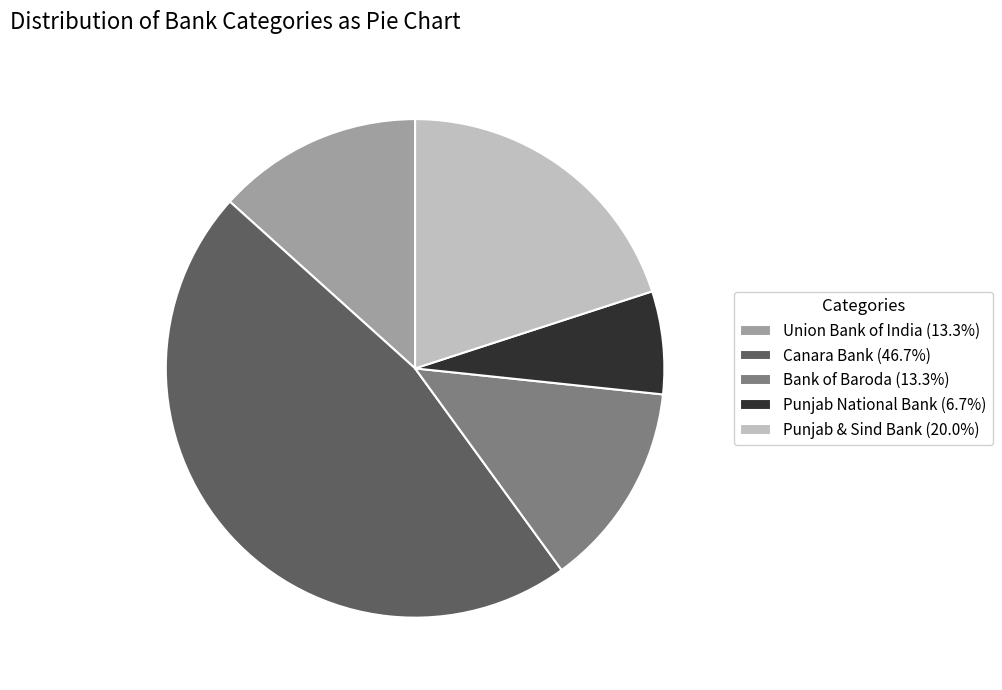

True or false: Bank of Baroda accounts for 19% of the total.

False